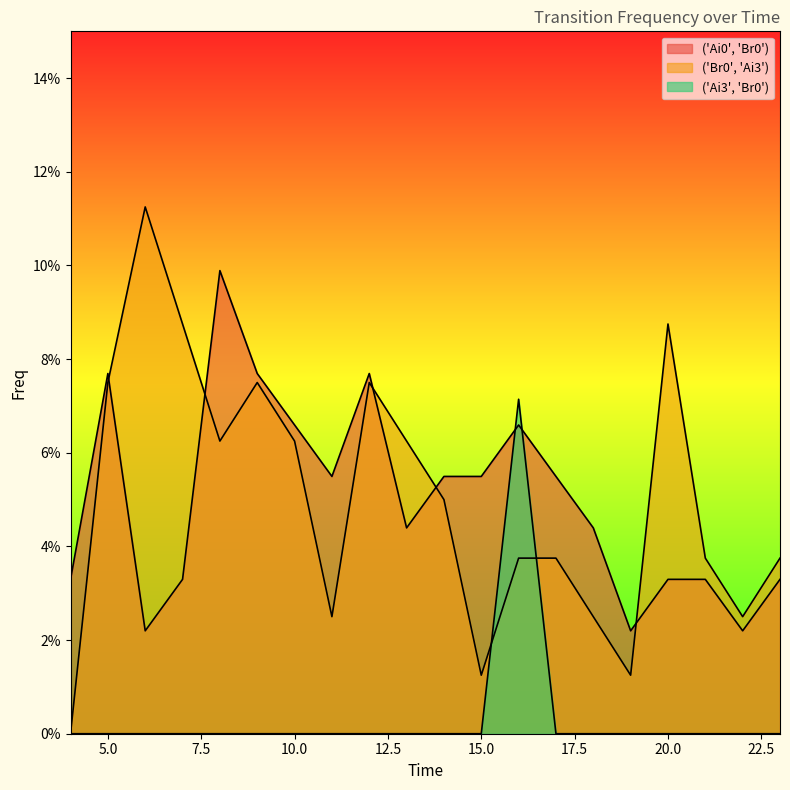

Between which two adjacent categories do ('Ai0', 'Br0') and ('Ai3', 'Br0') first intersect?

15 and 16